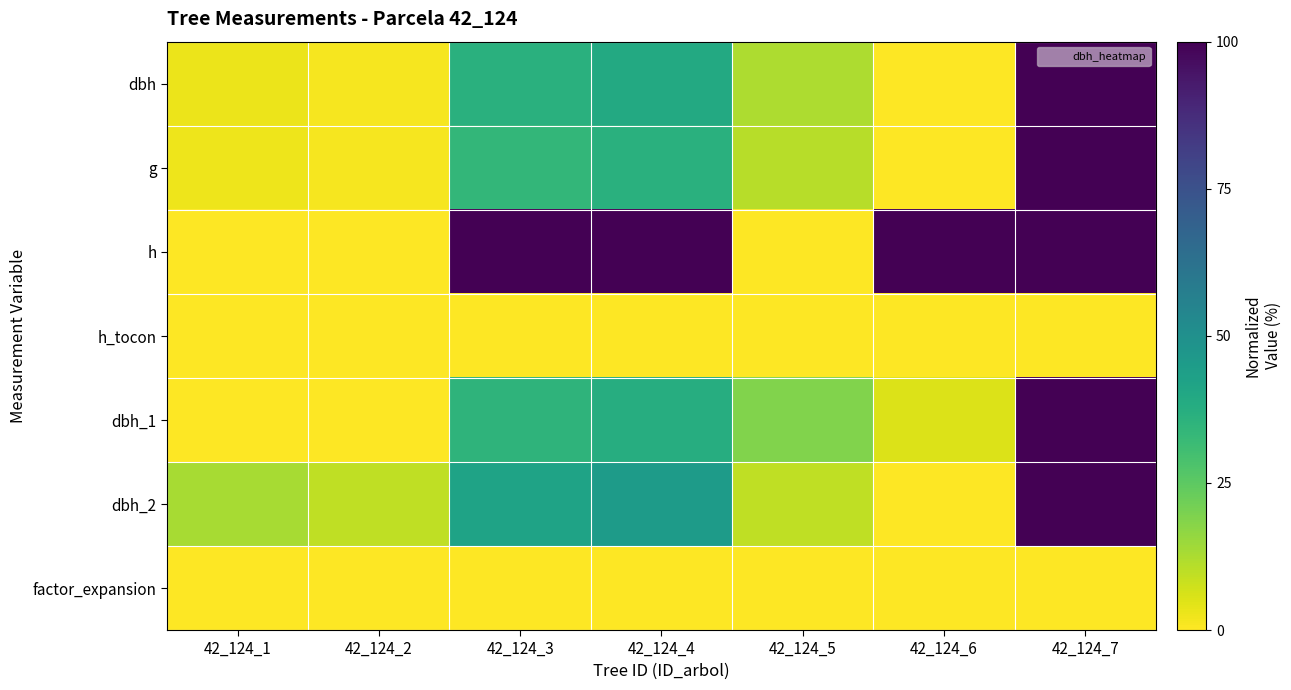

Rank the series by their maximum value, from highest to lowest.

dbh, g, h, dbh_1, dbh_2, h_tocon, factor_expansion